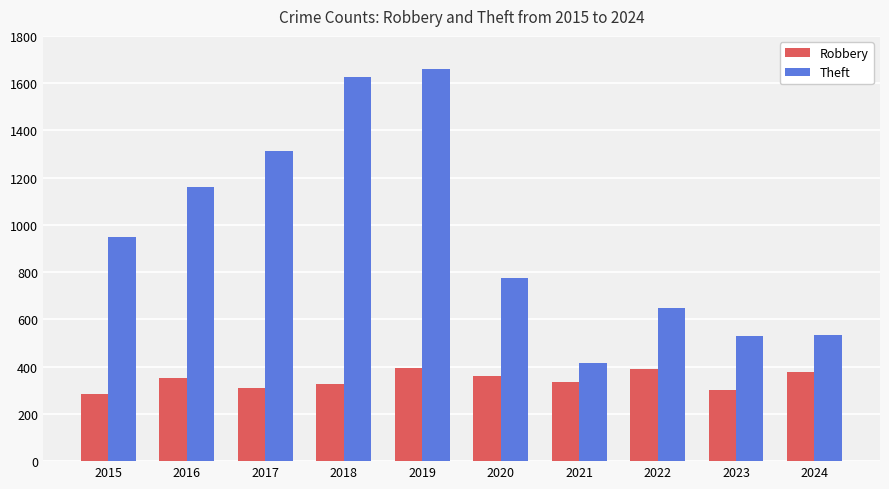

Between 2018 and 2021, which series saw the biggest shift?

Theft